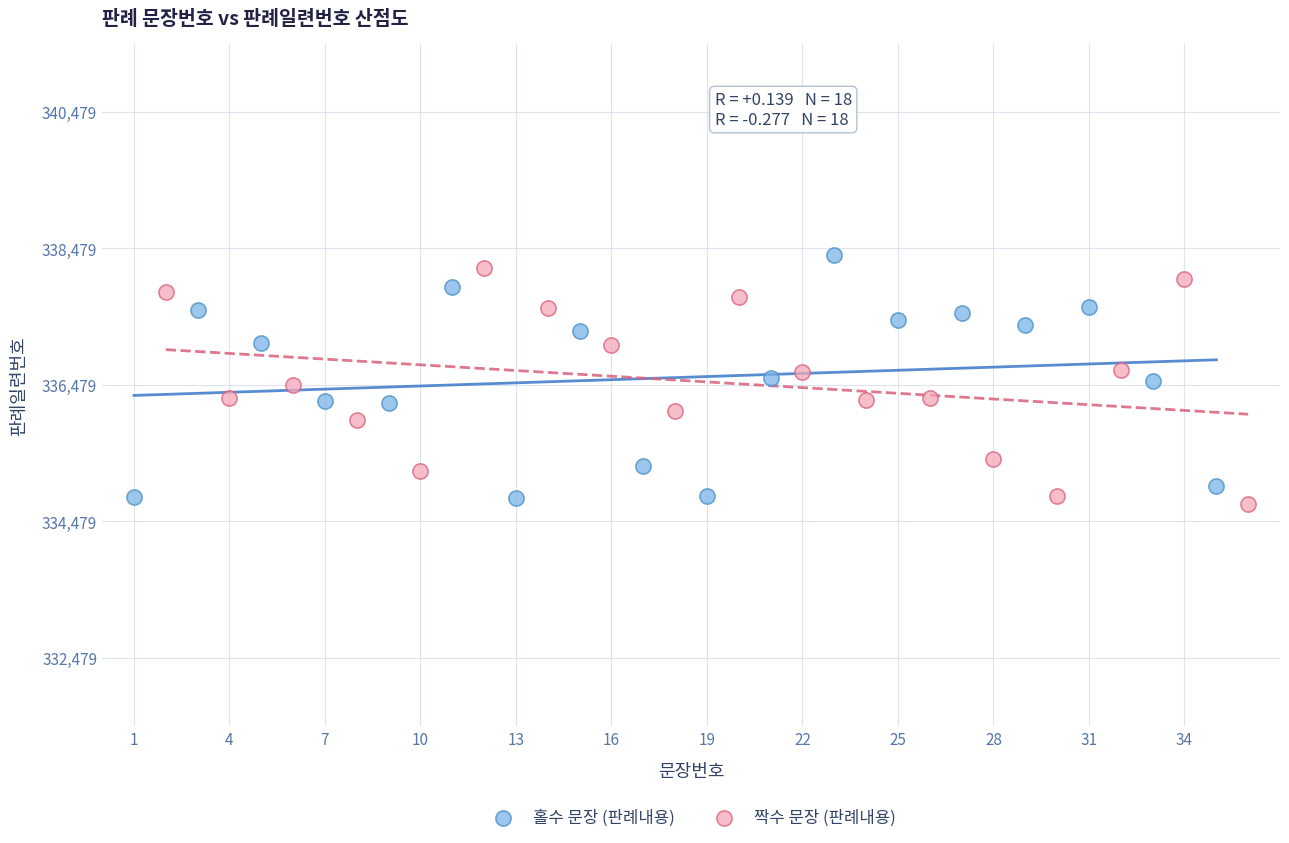

What are all the series names shown in the legend?

홀수 문장 (판례내용), 짝수 문장 (판례내용)